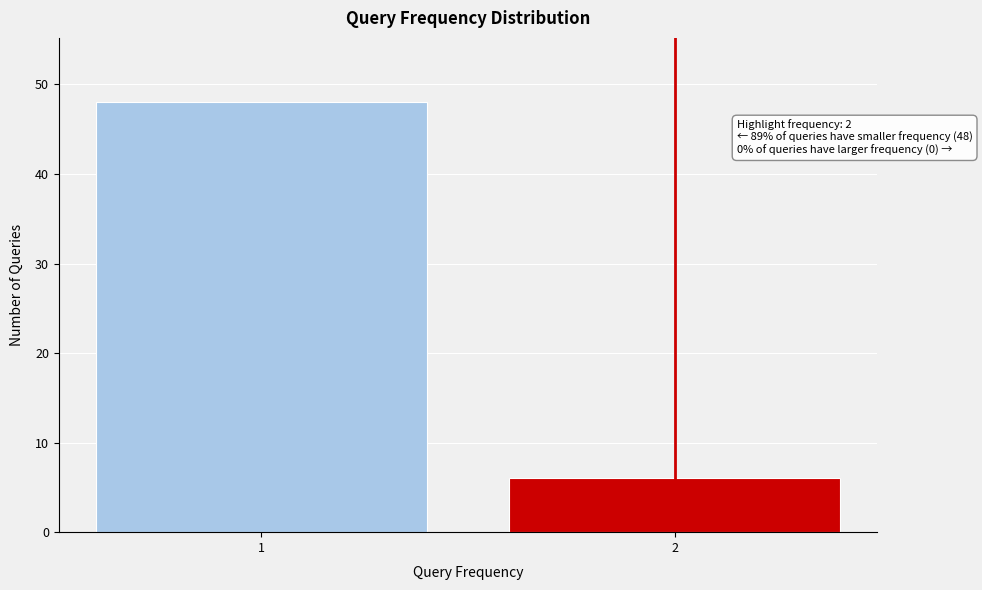

Reading left to right, list all the values displayed in this chart.

1=48	2=6